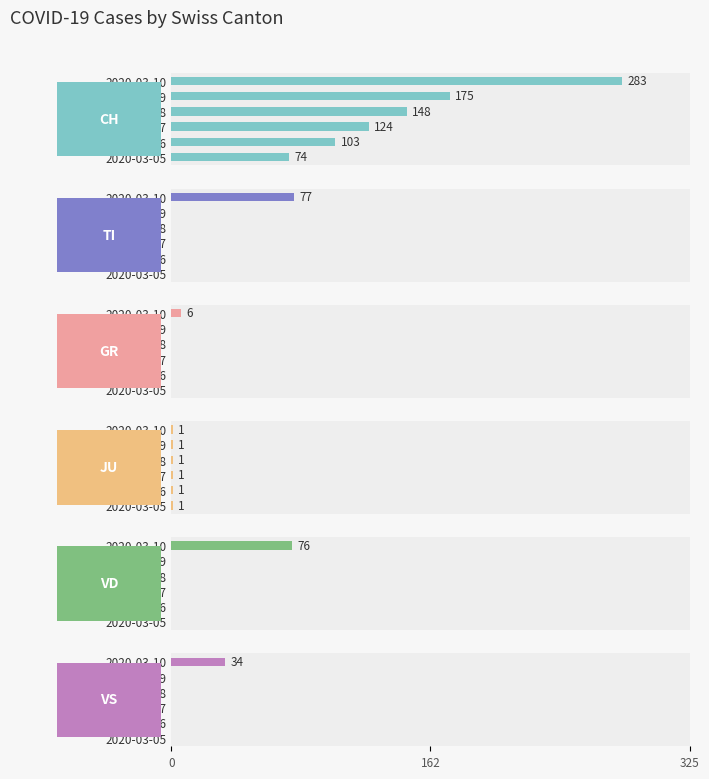

How many categories are shown in the chart?

6